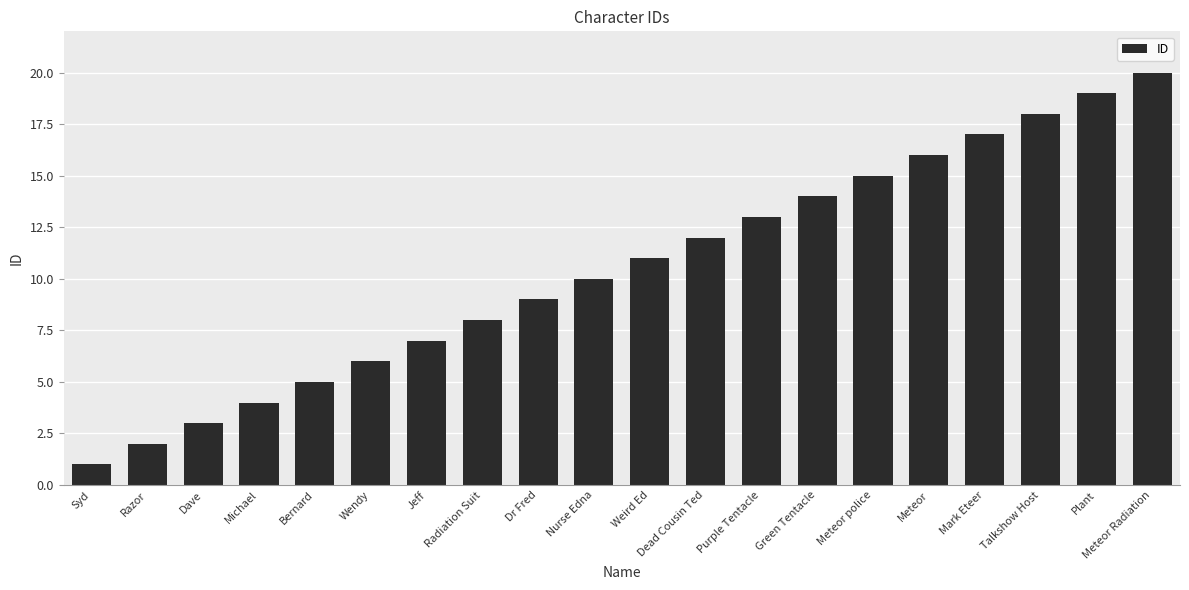

At which category does the chart reach its peak across all series?

Meteor Radiation